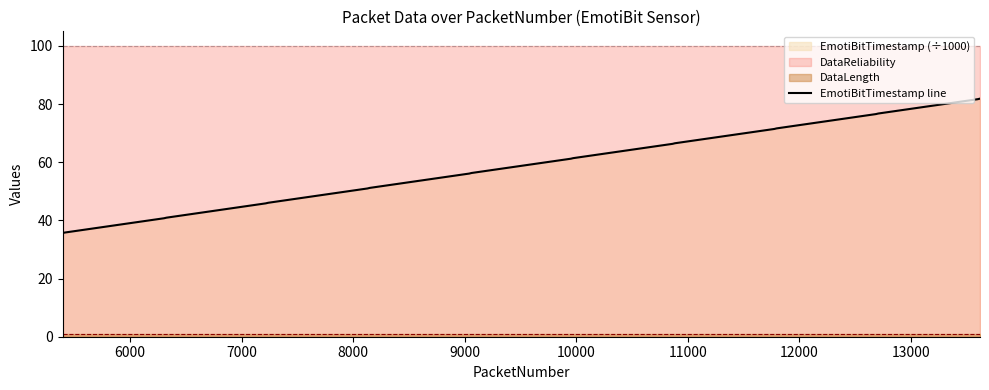

What is the maximum value for EmotiBitTimestamp line?

81.9